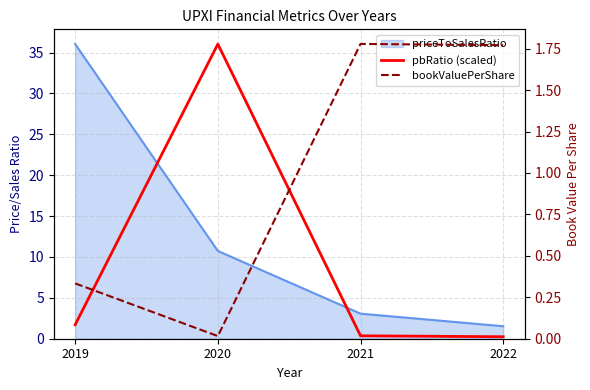

Which series ends up on top after the final intersection of bookValuePerShare and pbRatio (scaled)?

bookValuePerShare